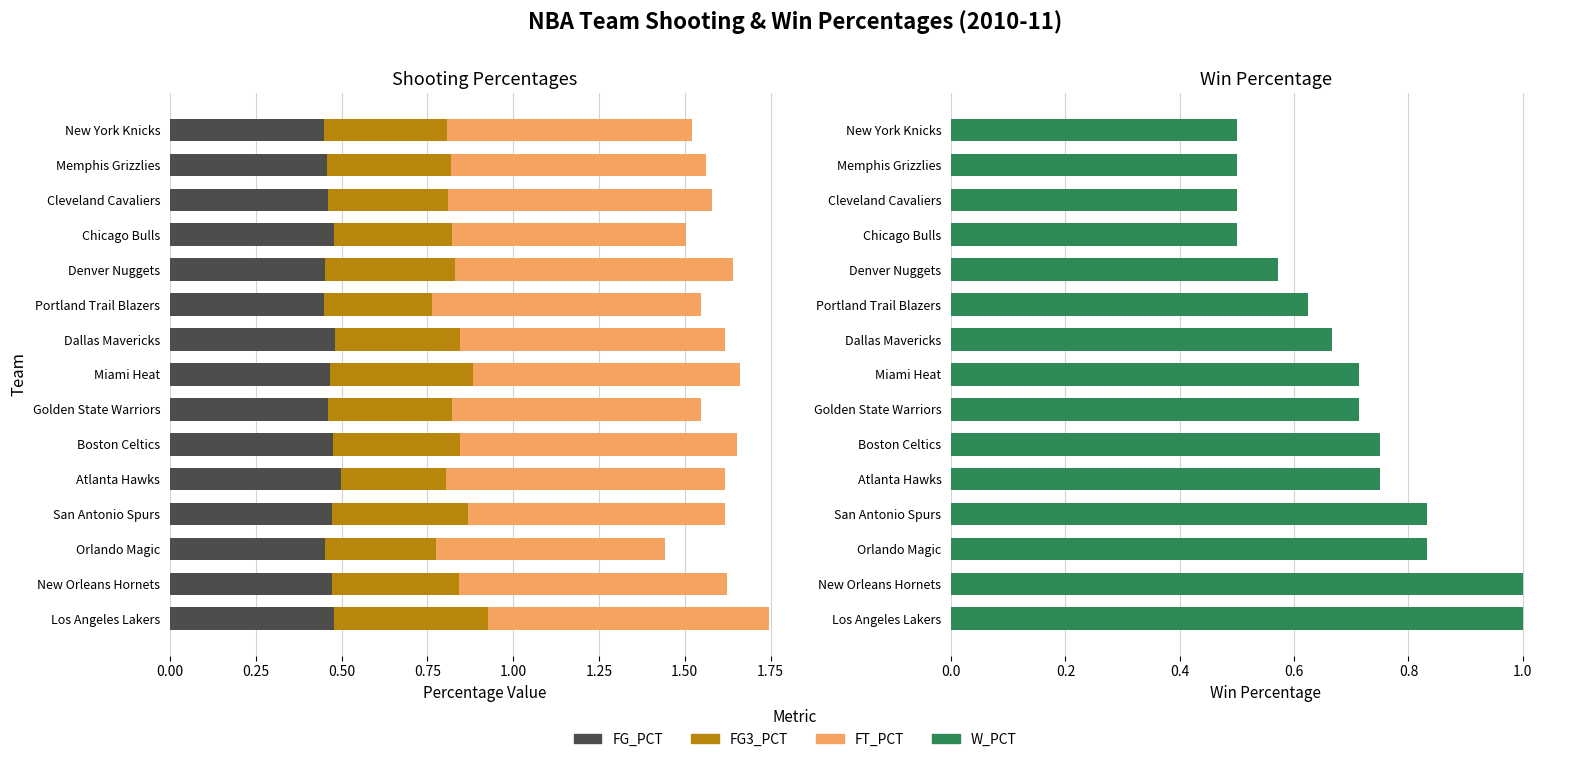

Count the FG3_PCT values in the range 0 to 1.

15